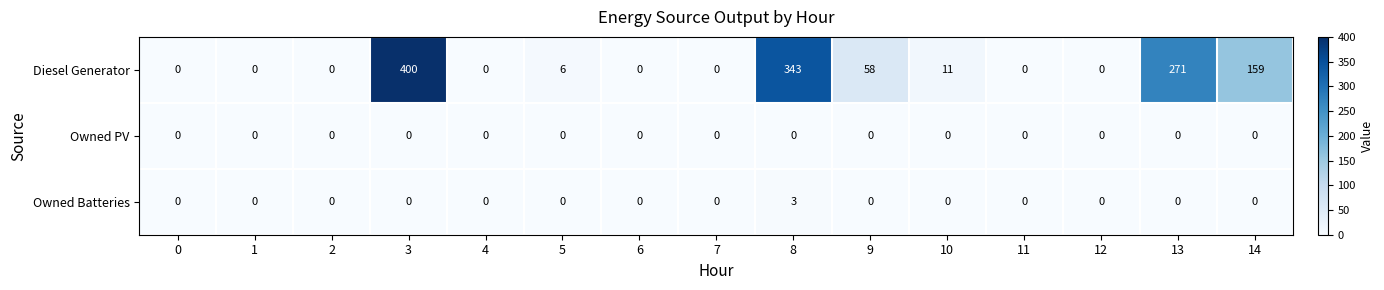

Which series has the largest total across all categories?

Diesel Generator